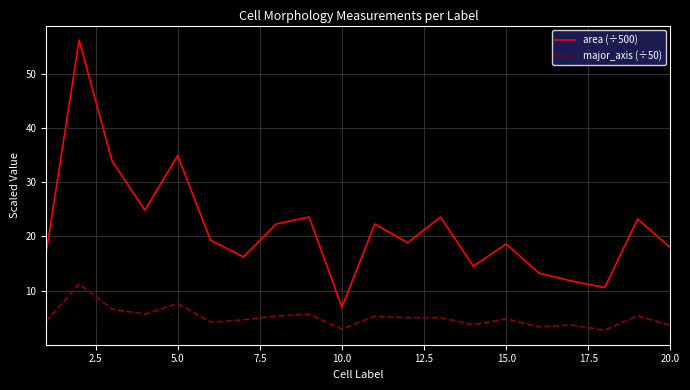

True or false: area (÷500) and major_axis (÷50) intersect in this chart.

False